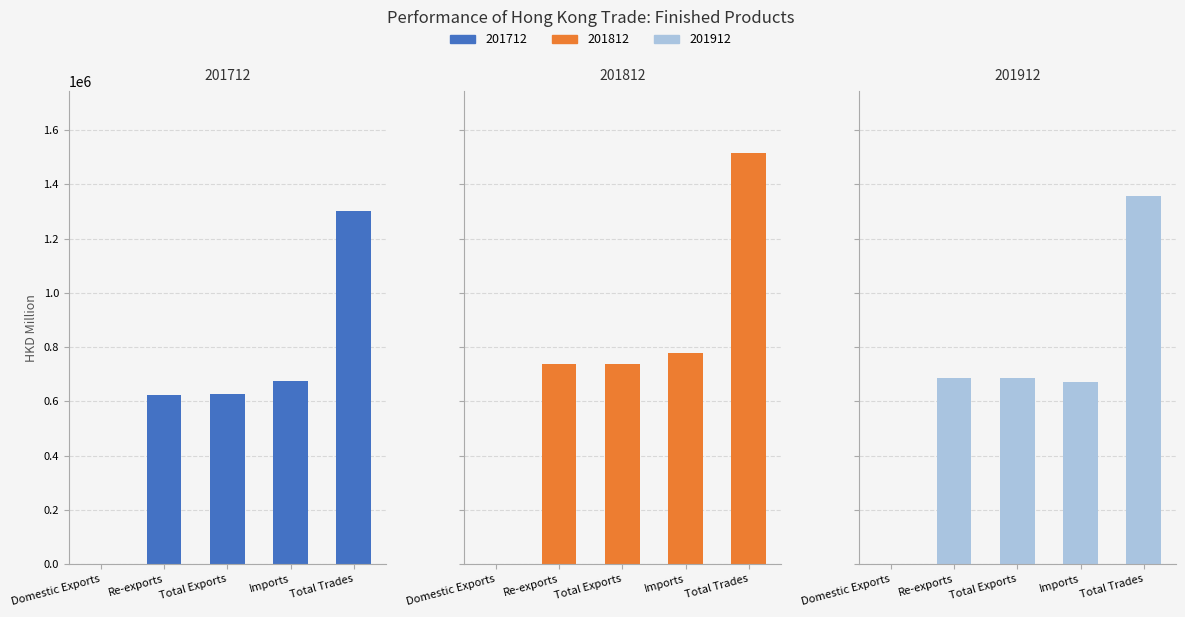

Between Total Exports and Imports, which is larger?

Imports